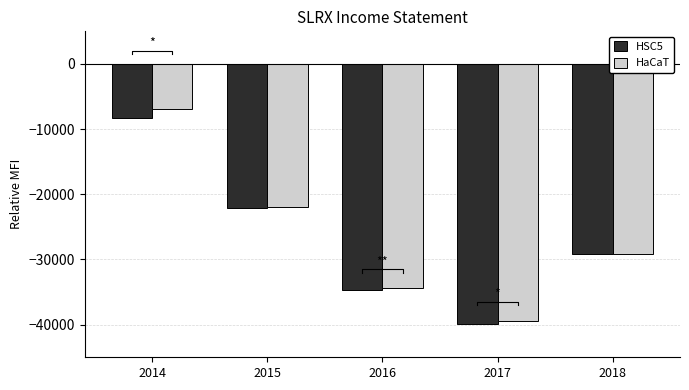

Is the value of HSC5 at 2018 greater than the value of HaCaT at 2015?

No